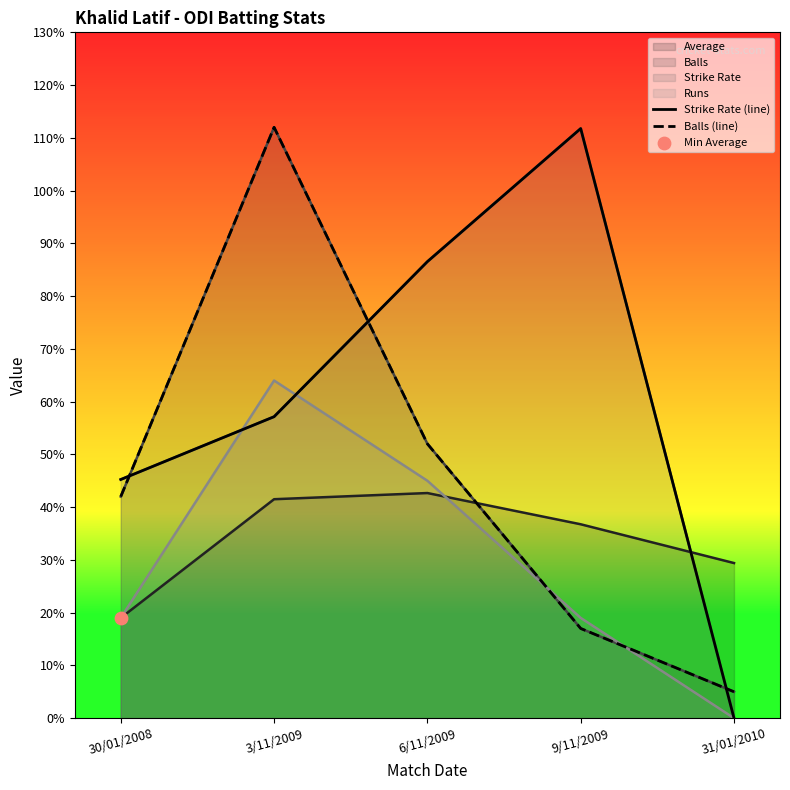

Which series has the largest total across all categories?

Strike Rate (line)